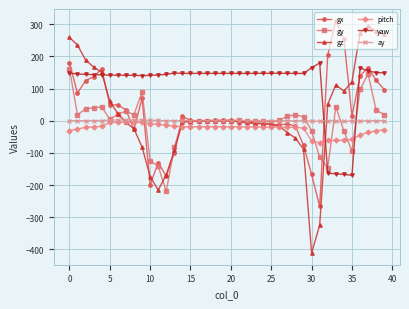

True or false: ay has more than 2 points higher than both neighbors.

True